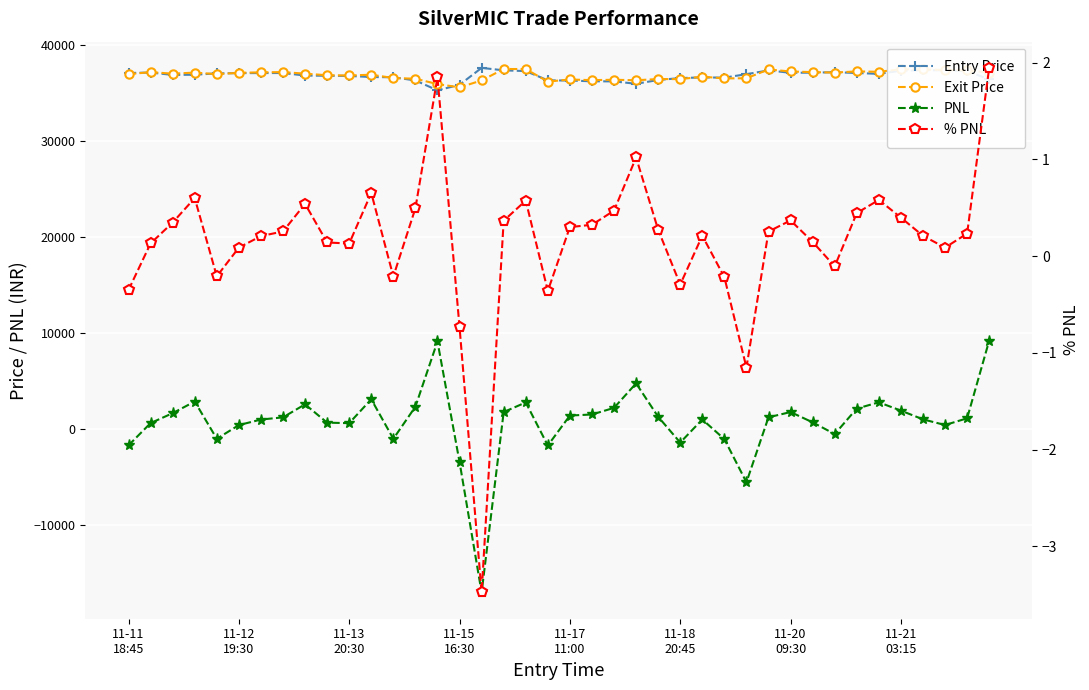

Rank the series by their maximum value, from highest to lowest.

Entry Price, Exit Price, PNL, % PNL